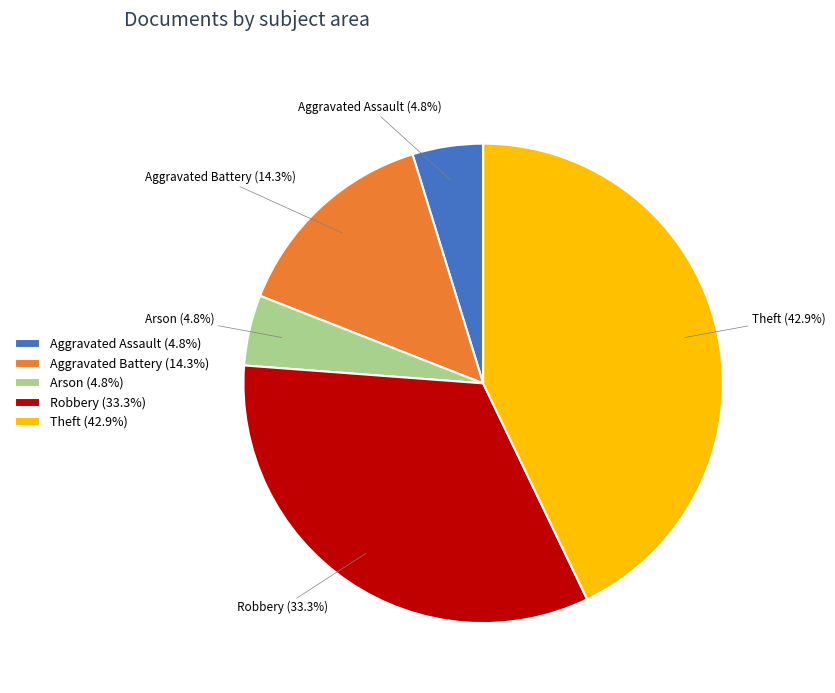

What percentage is the Theft slice, to the nearest percent?

43%